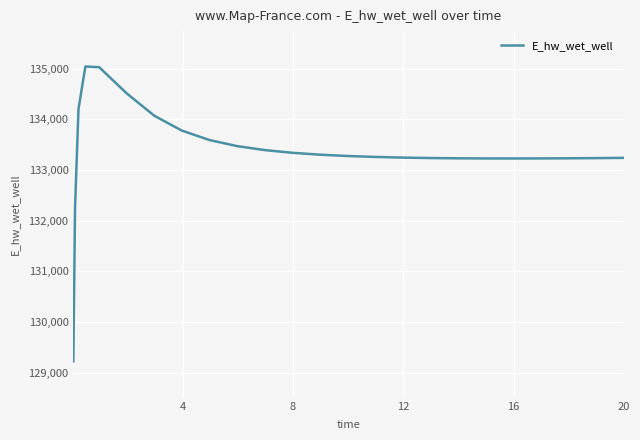

What is the difference between the maximum and minimum values?

5816.4